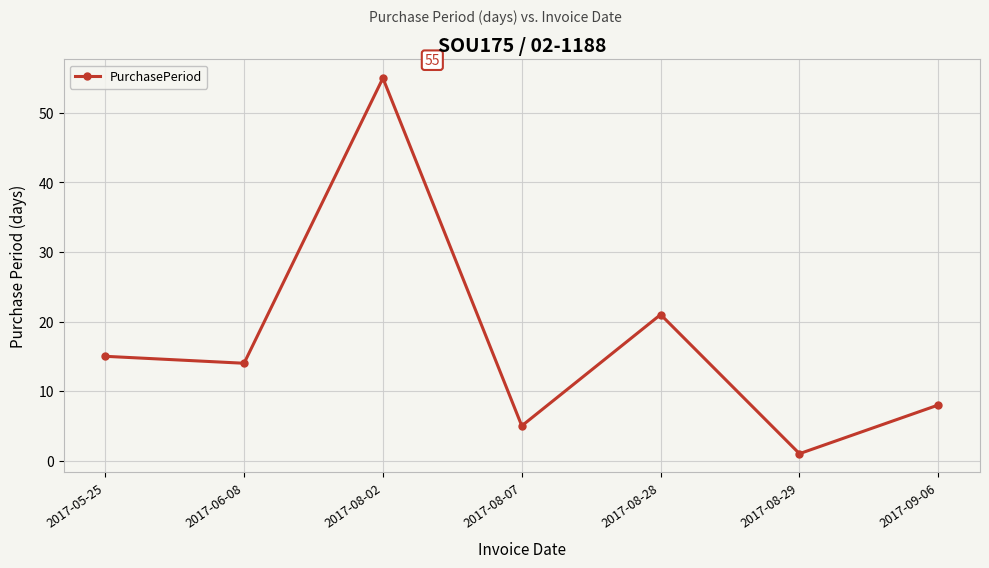

What is the difference between the maximum and minimum values?

54